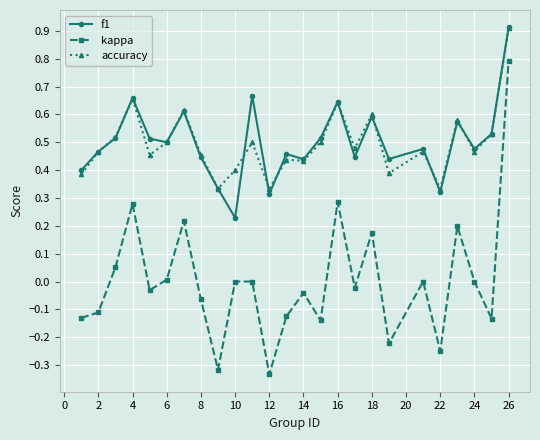

True or false: kappa and f1 intersect in this chart.

False